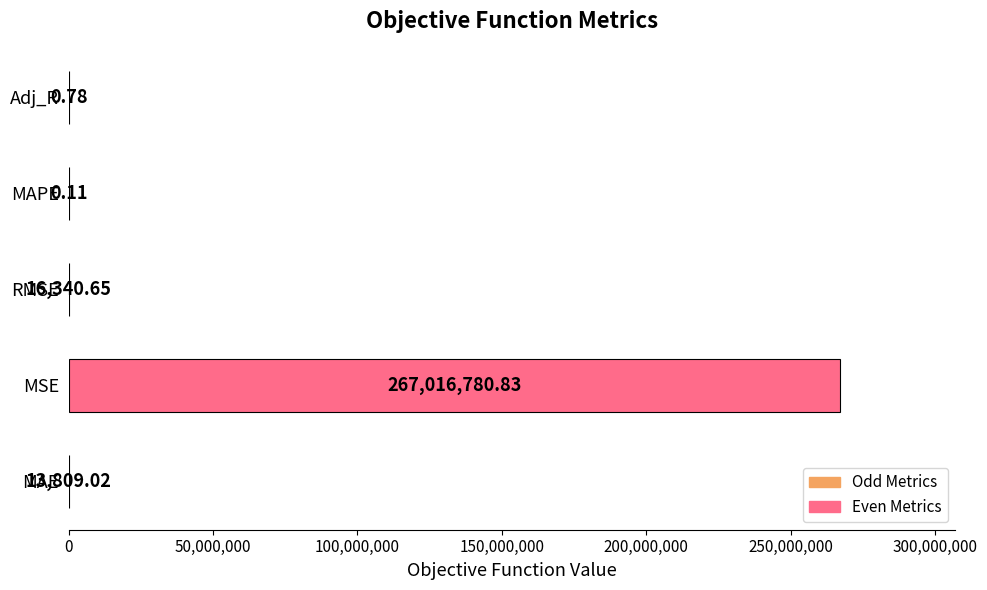

What is the sum of all values?

267046931.4